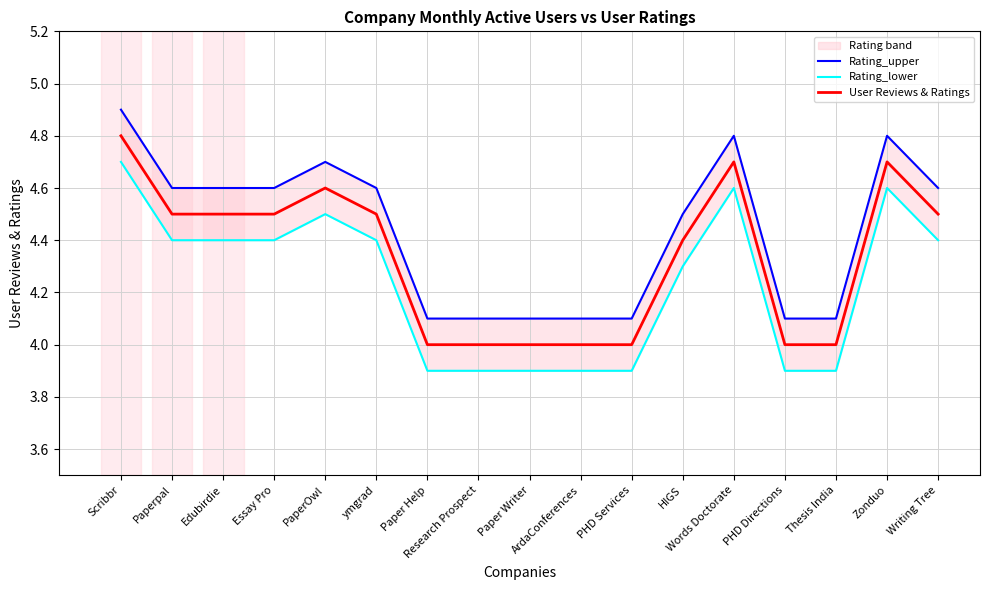

How many categories are shown in the chart?

17